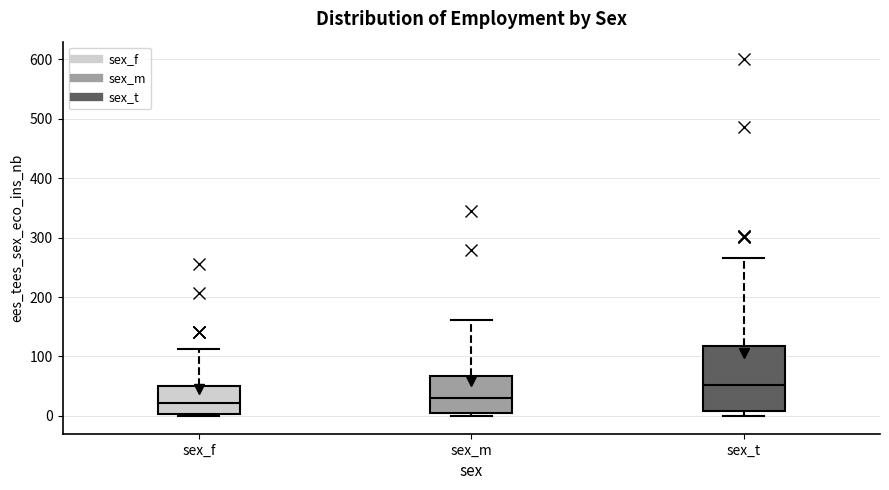

Reading left to right, read every box against the y-axis: the position of its median line, the range the box covers, and the ends of its whiskers. The values are not printed on the chart, so give them approximately, as read against the axis.

sex_f: median 20, box 0 to 50, whiskers 0 (just below the box's lower edge) to 110
sex_m: median 30, box 0 to 70, whiskers 0 (just below the box's lower edge) to 160
sex_t: median 50, box 10 to 120, whiskers 0 to 270